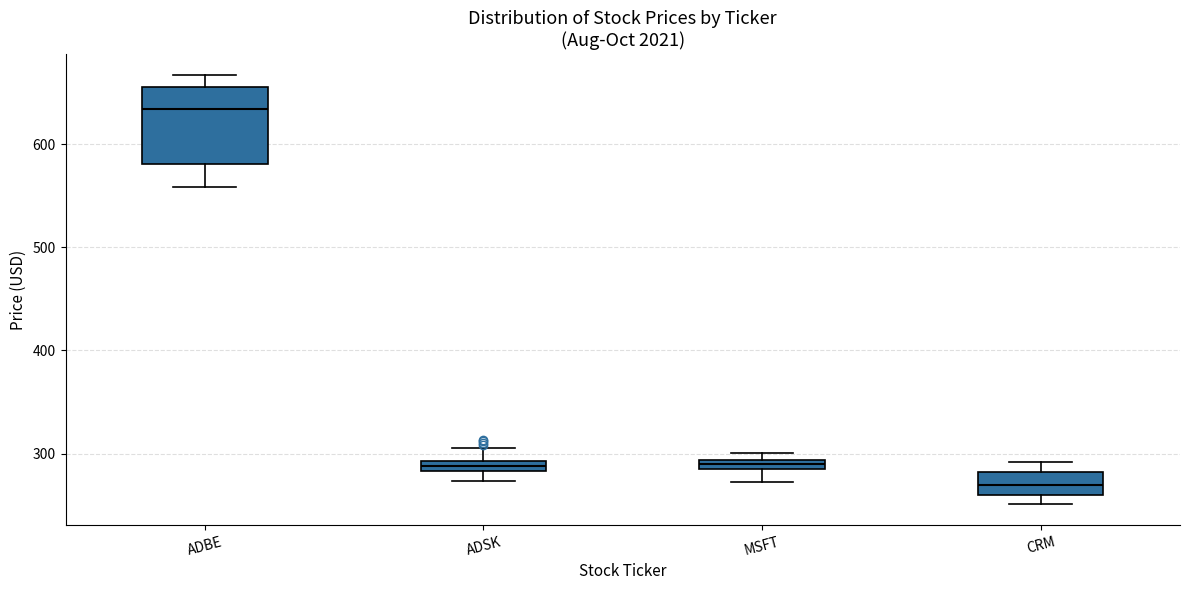

Where is the upper edge of the box for ADSK on the y-axis? The values are not printed on the chart, so give them approximately, as read against the axis.

290